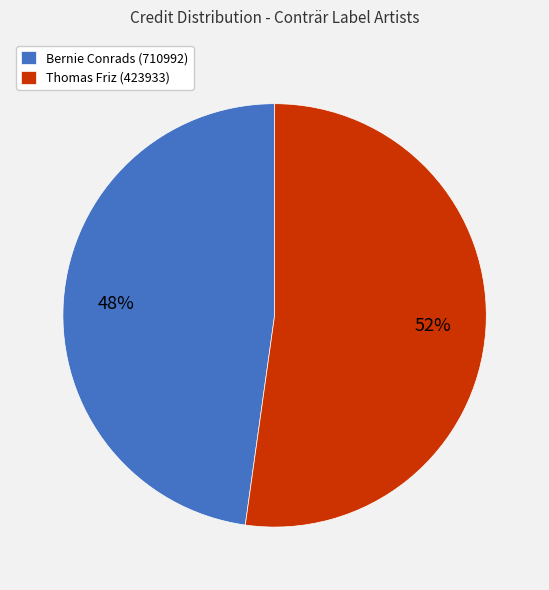

Rank the categories by value from highest to lowest.

Thomas Friz (423933), Bernie Conrads (710992)